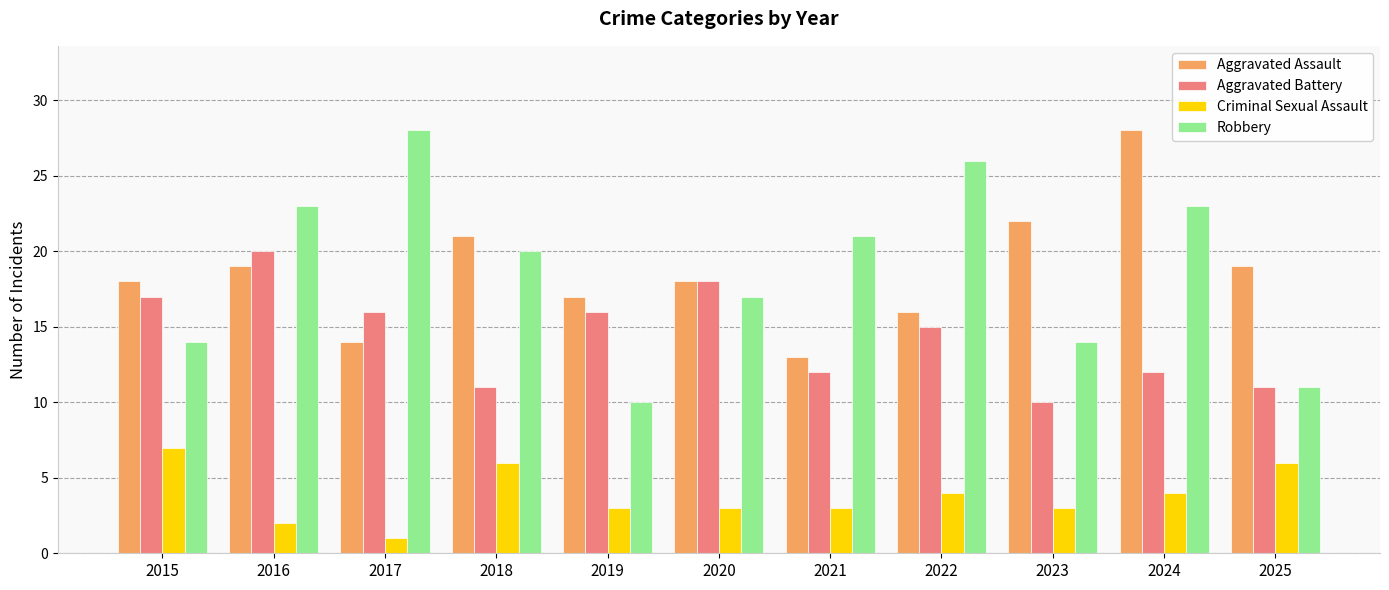

What is the spread (max minus min) of values at 2016?

21